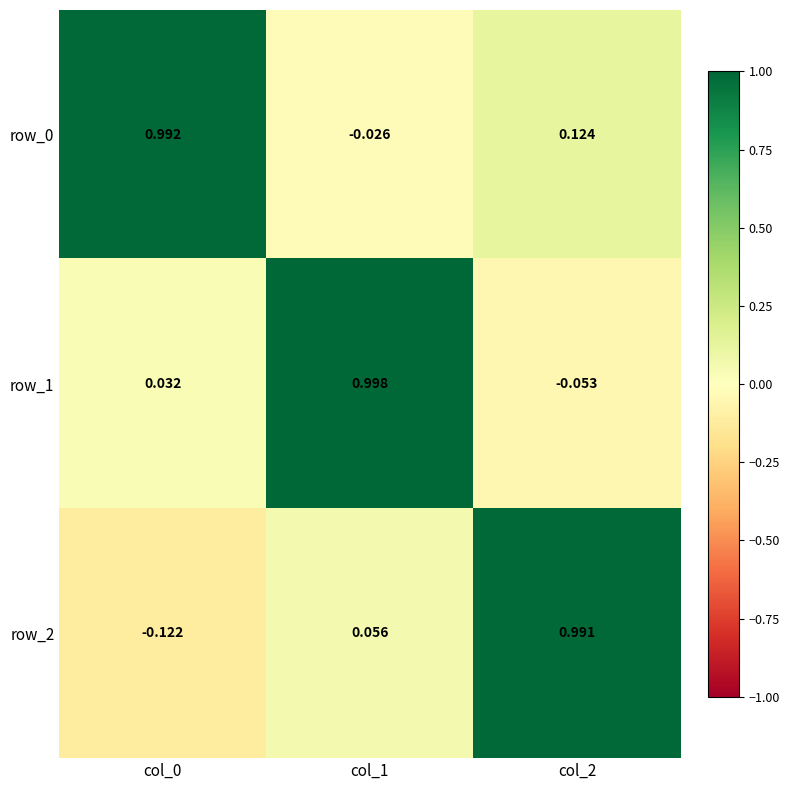

How many values in row_2 are below zero?

1